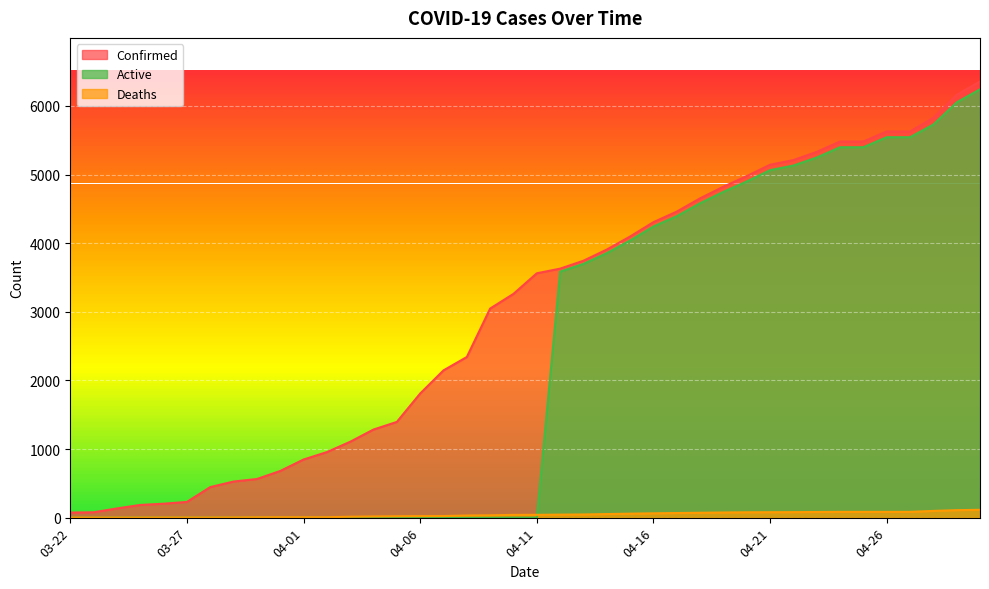

Where is Confirmed nearest to the value 3215?

04-10